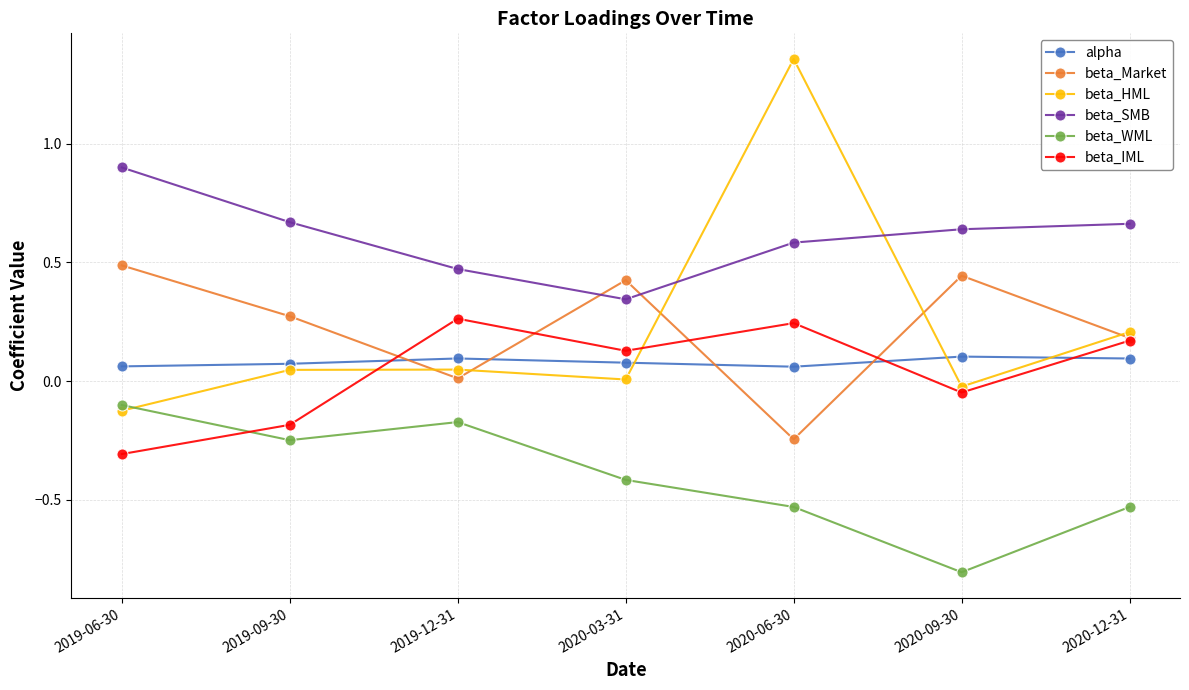

What is the label of the 4th point from the right?

2020-03-31